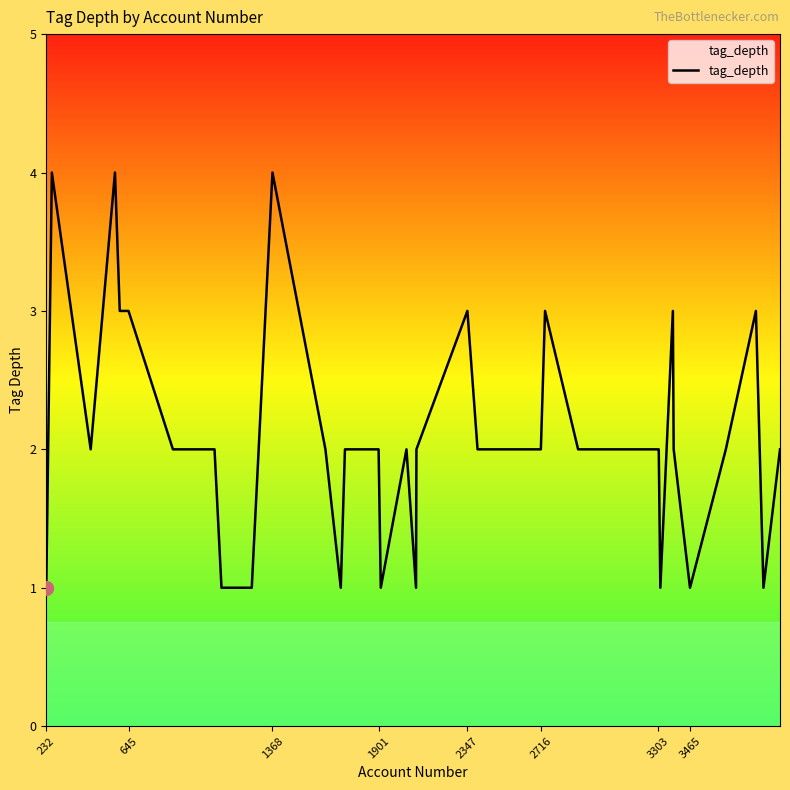

What is the maximum value shown in the chart?

4